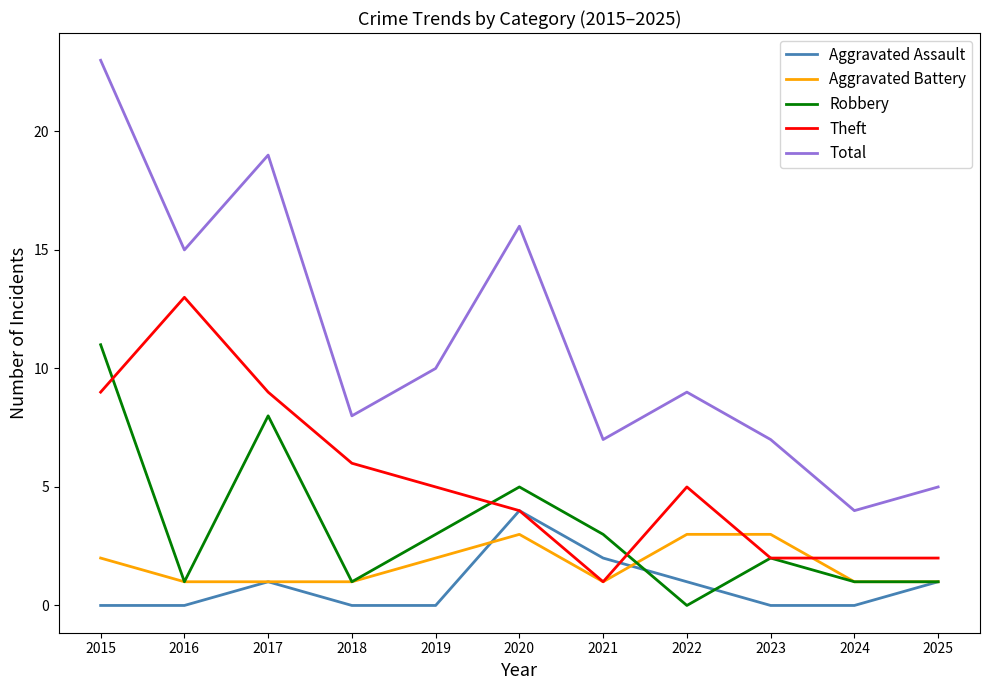

Reading left to right, extract all data points from this chart.

Aggravated Assault: 2015=0	2016=0	2017=1	2018=0	2019=0	2020=4	2021=2	2022=1	2023=0	2024=0	2025=1
Aggravated Battery: 2015=2	2016=1	2017=1	2018=1	2019=2	2020=3	2021=1	2022=3	2023=3	2024=1	2025=1
Robbery: 2015=11	2016=1	2017=8	2018=1	2019=3	2020=5	2021=3	2022=0	2023=2	2024=1	2025=1
Theft: 2015=9	2016=13	2017=9	2018=6	2019=5	2020=4	2021=1	2022=5	2023=2	2024=2	2025=2
Total: 2015=23	2016=15	2017=19	2018=8	2019=10	2020=16	2021=7	2022=9	2023=7	2024=4	2025=5